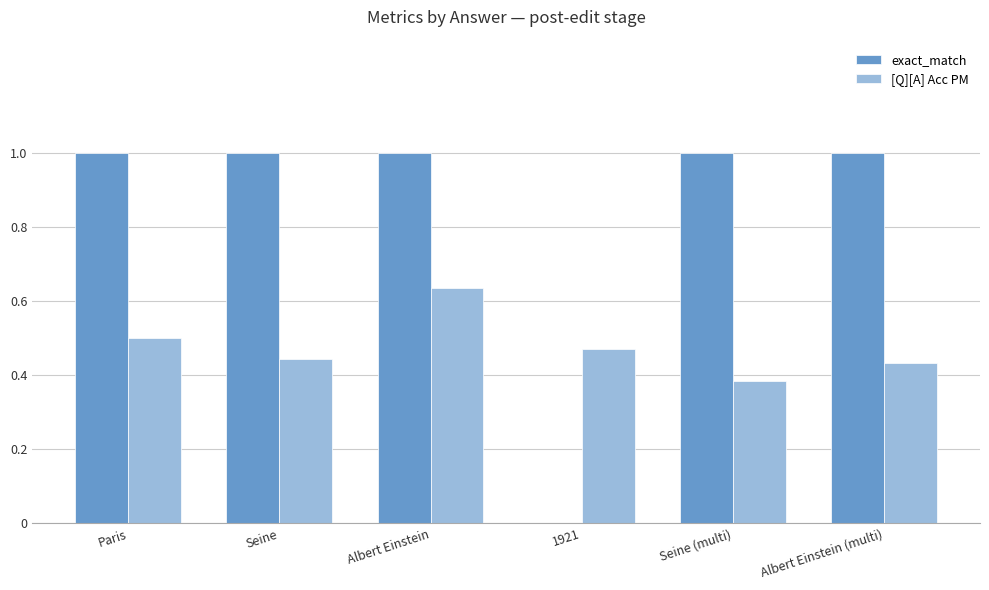

The value of exact_match at Albert Einstein is 0.7. True or false?

False